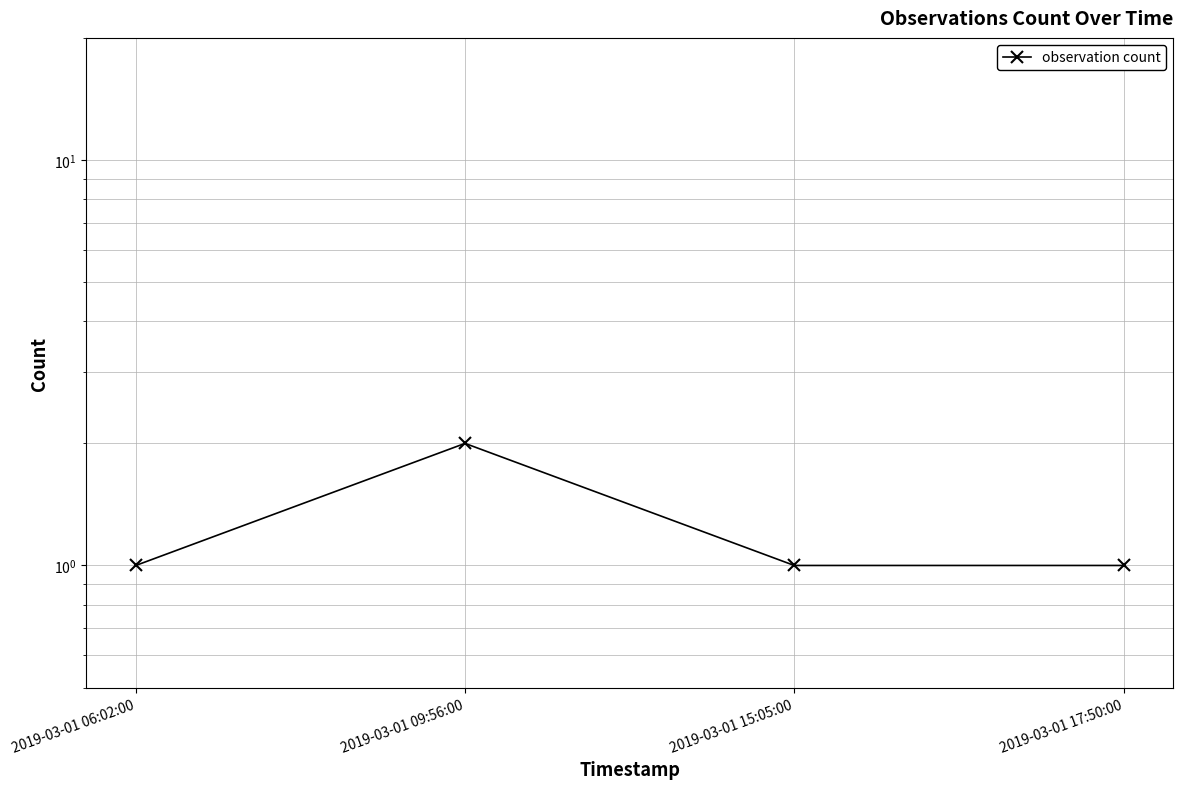

What is the change in value from 2019-03-01 09:56:00 to 2019-03-01 15:05:00?

-1